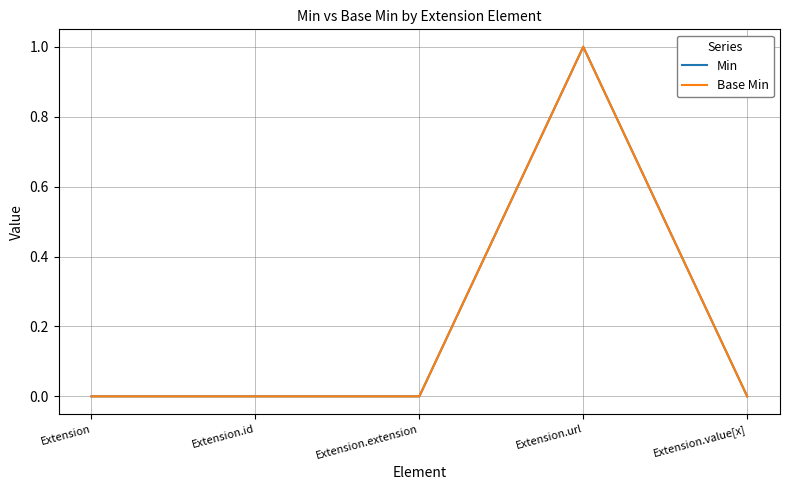

Is it true that Base Min equals 1 at Extension.url?

True